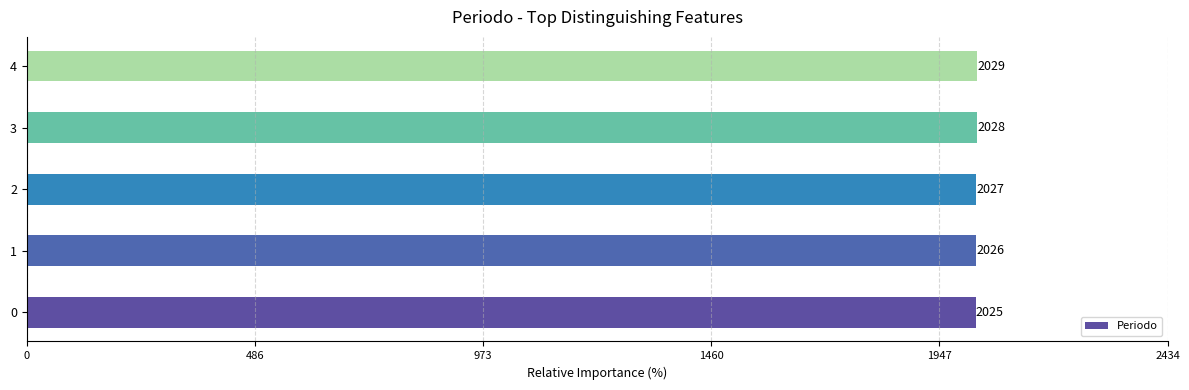

How many categories are shown in the chart?

5